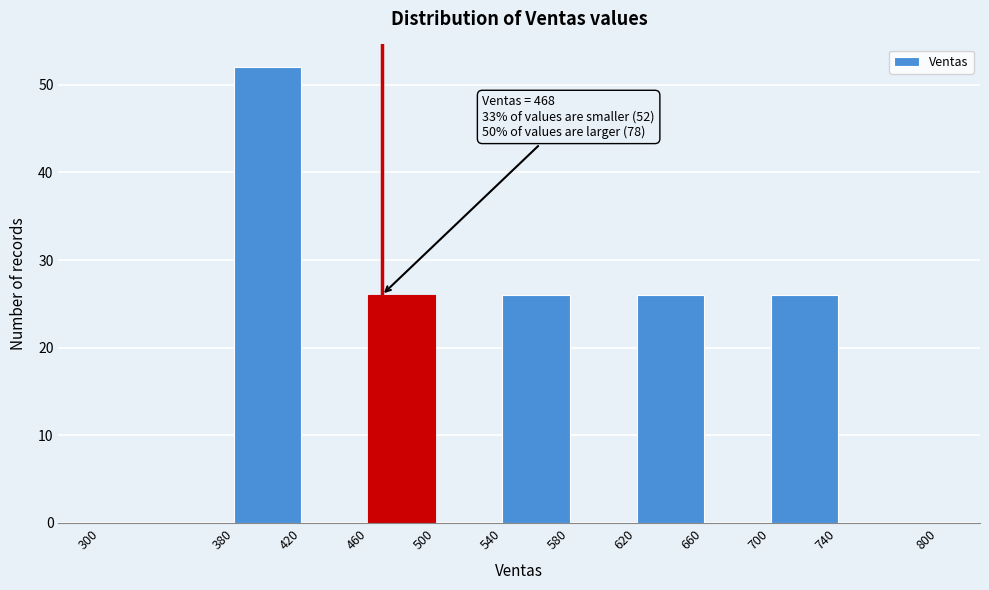

Which range on the x-axis has the tallest bar?

380 to 420